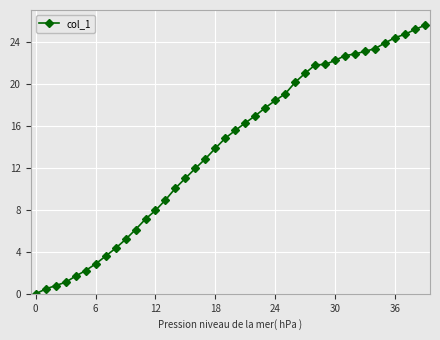

What is the average value?

13.8